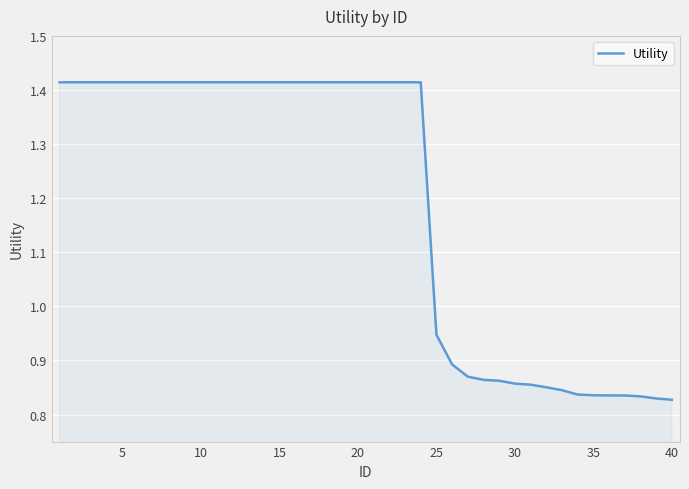

What is the difference between the maximum and minimum values?

0.6